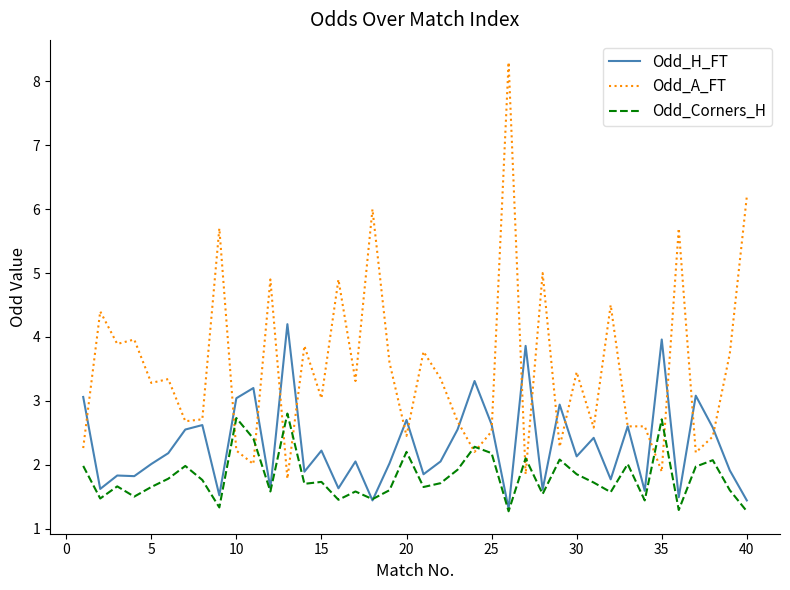

True or false: Odd_Corners_H has more than 2 interior local peaks.

True